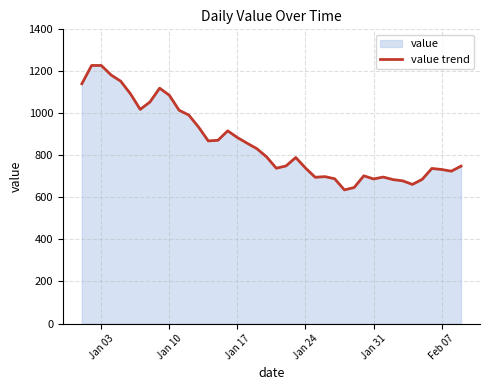

How many lines are shown in the chart?

1